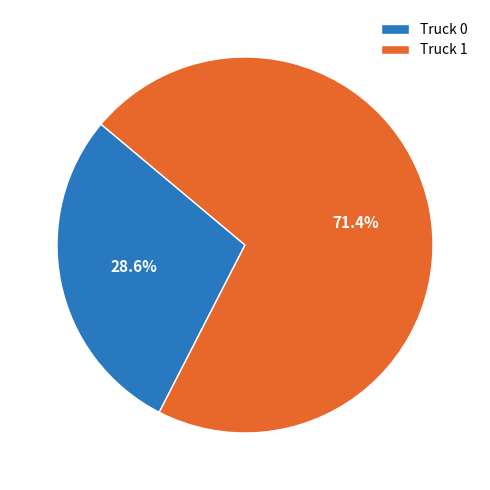

Combined, do Truck 1 and Truck 0 account for over 50%?

Yes